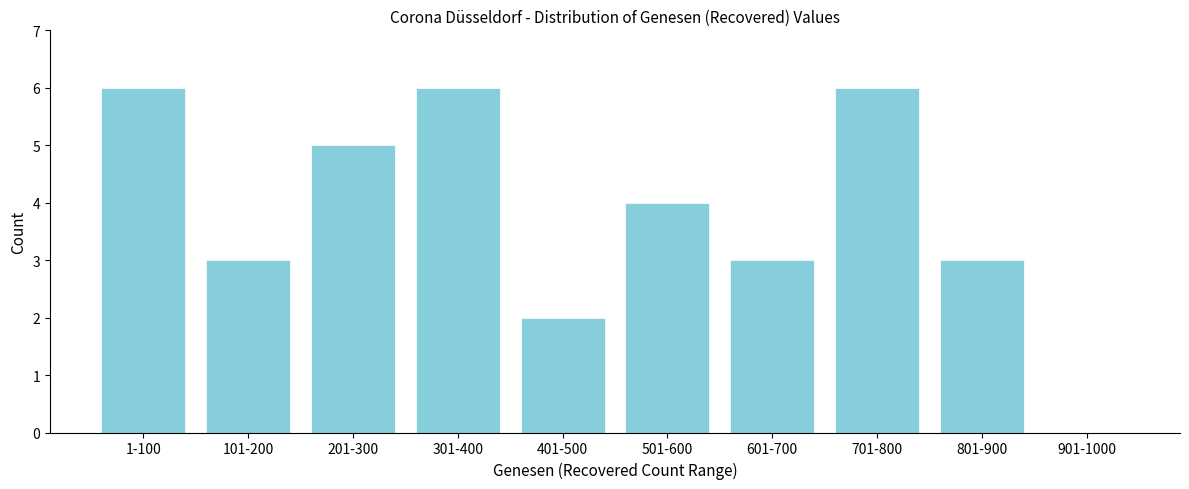

Reading left to right, extract all data points from this chart.

1-100=6	101-200=3	201-300=5	301-400=6	401-500=2	501-600=4	601-700=3	701-800=6	801-900=3	901-1000=0